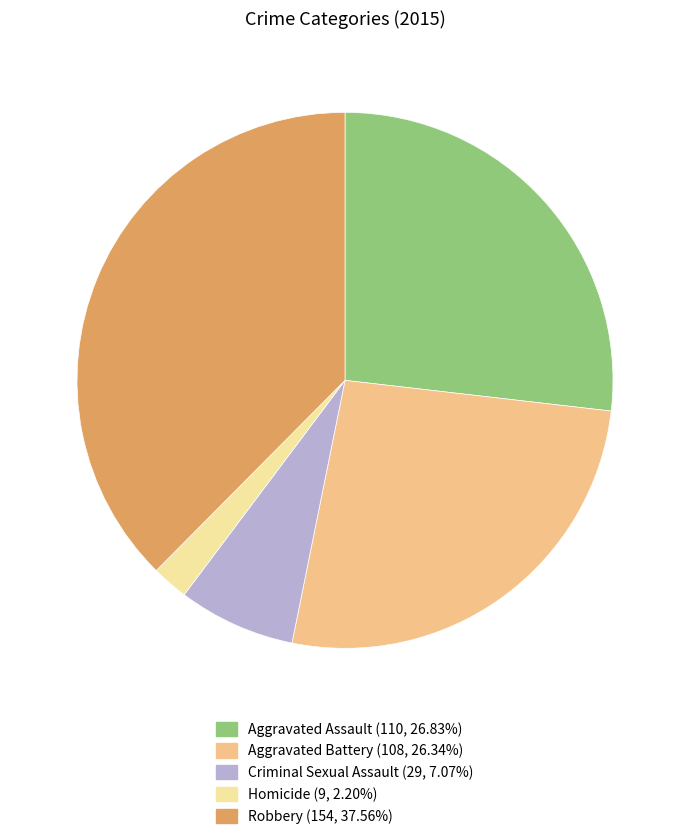

Between Homicide and Aggravated Assault, which is larger?

Aggravated Assault